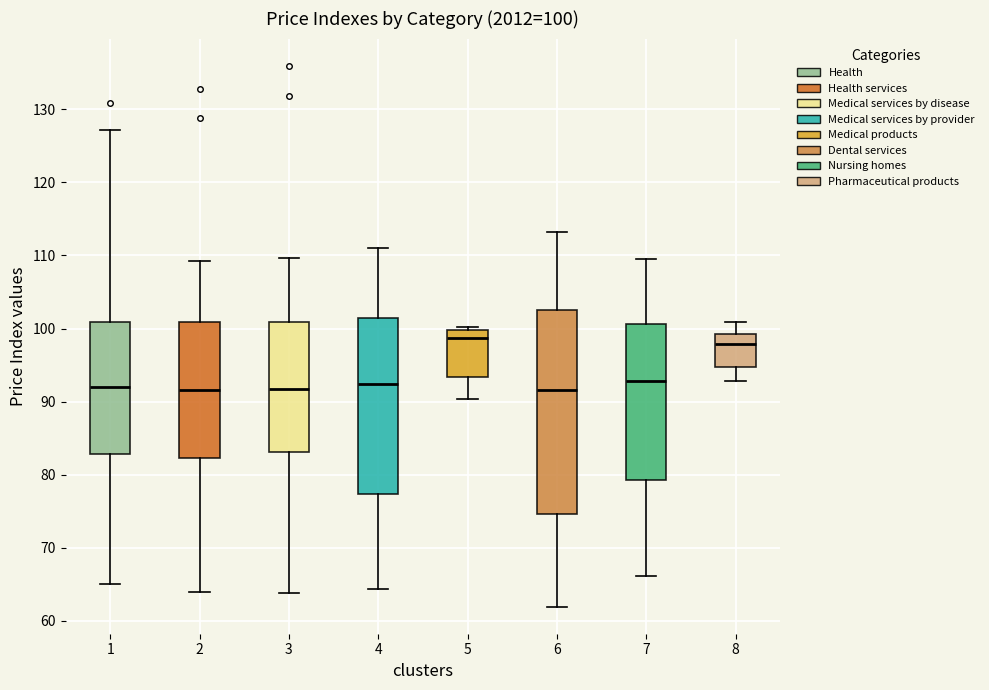

Comparing the boxes themselves (not the whiskers), which one is the tallest?

6